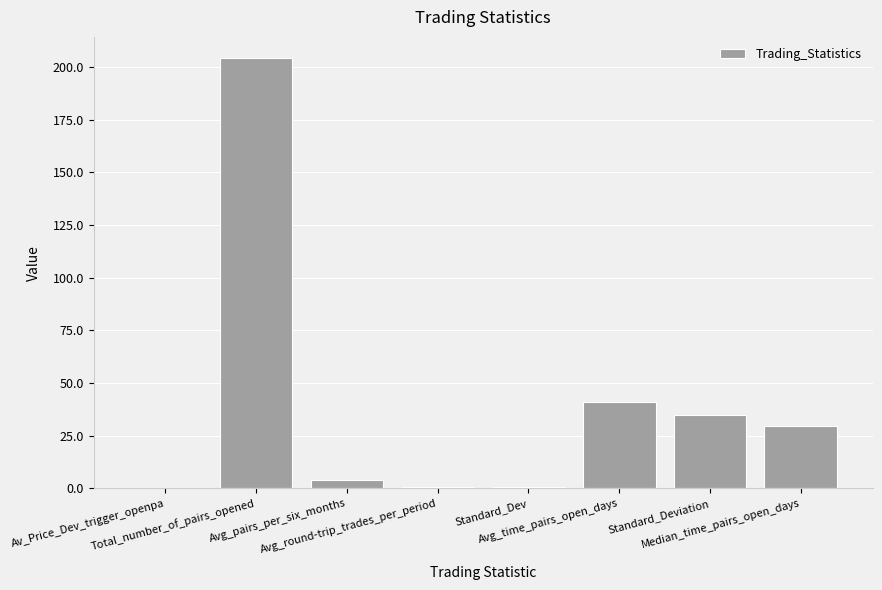

What is the ratio of the value at Median_time_pairs_open_days to the value at Avg_time_pairs_open_days?

0.7